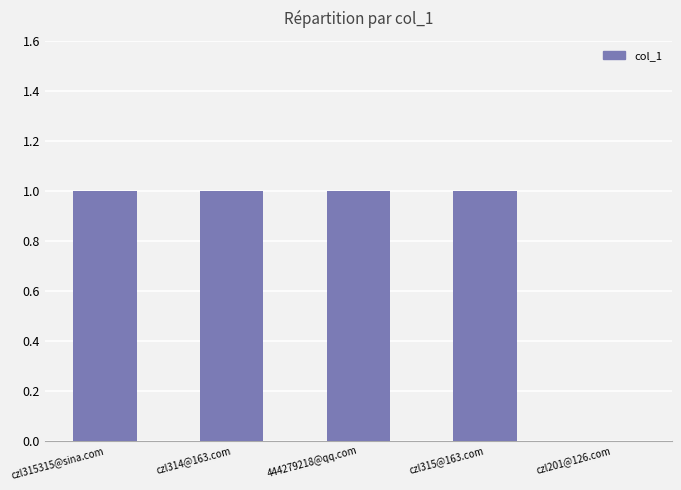

Which has a higher value, czl201@126.com or czl315@163.com?

czl315@163.com